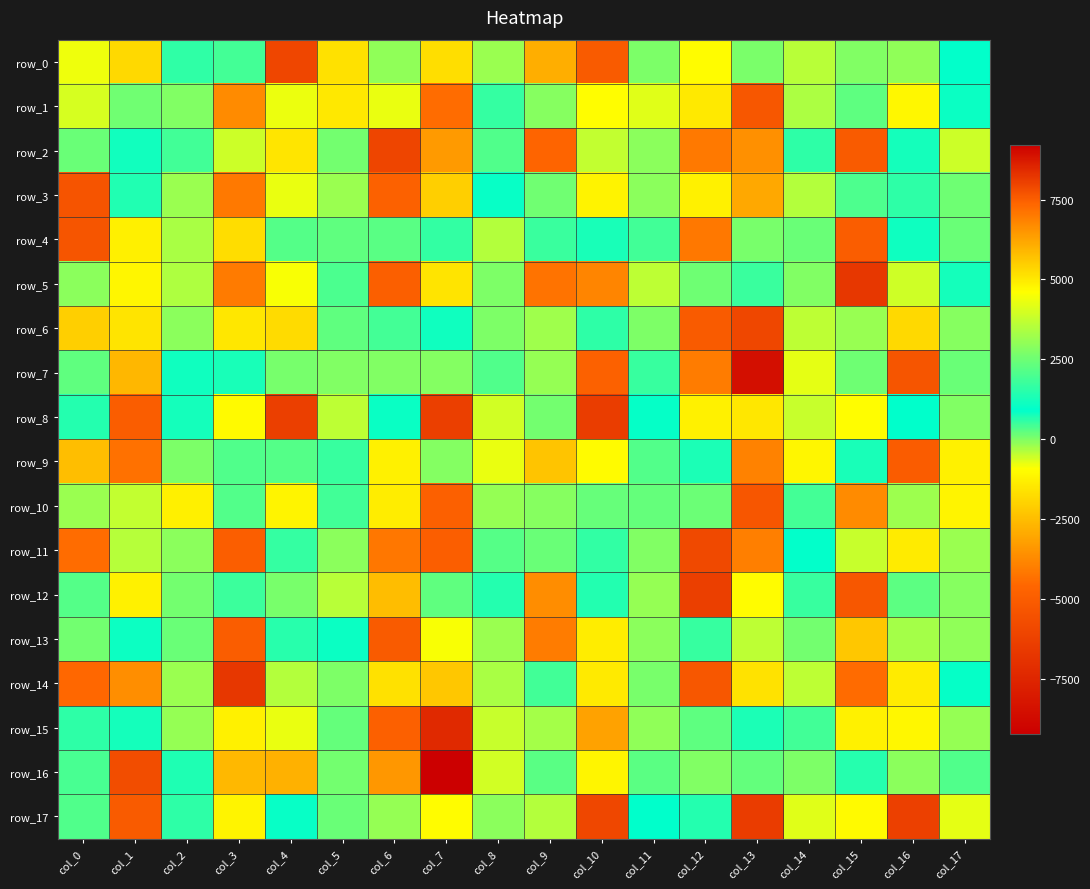

Which series changed the most between col_4 and col_10?

row_8